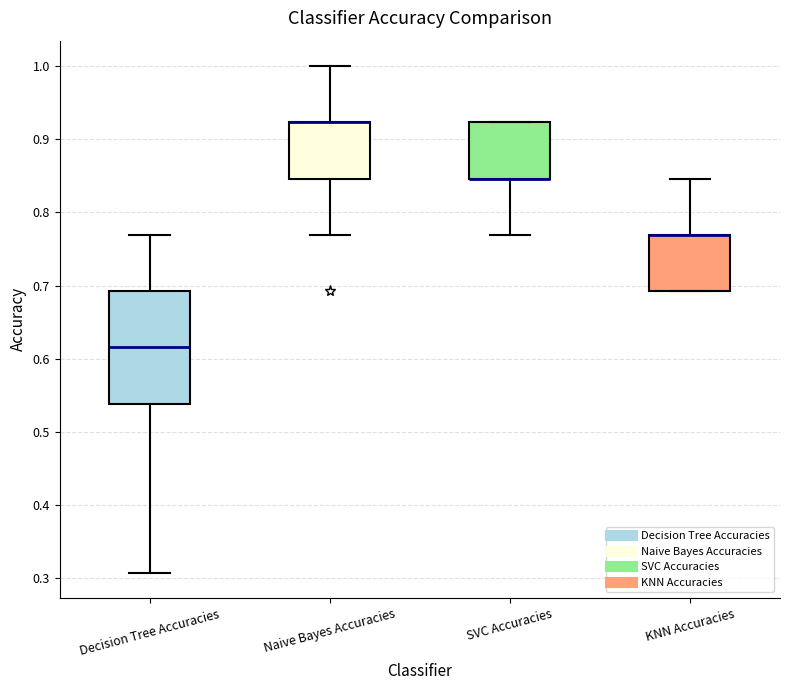

Comparing the boxes themselves (not the whiskers), which one is the tallest?

Decision Tree Accuracies